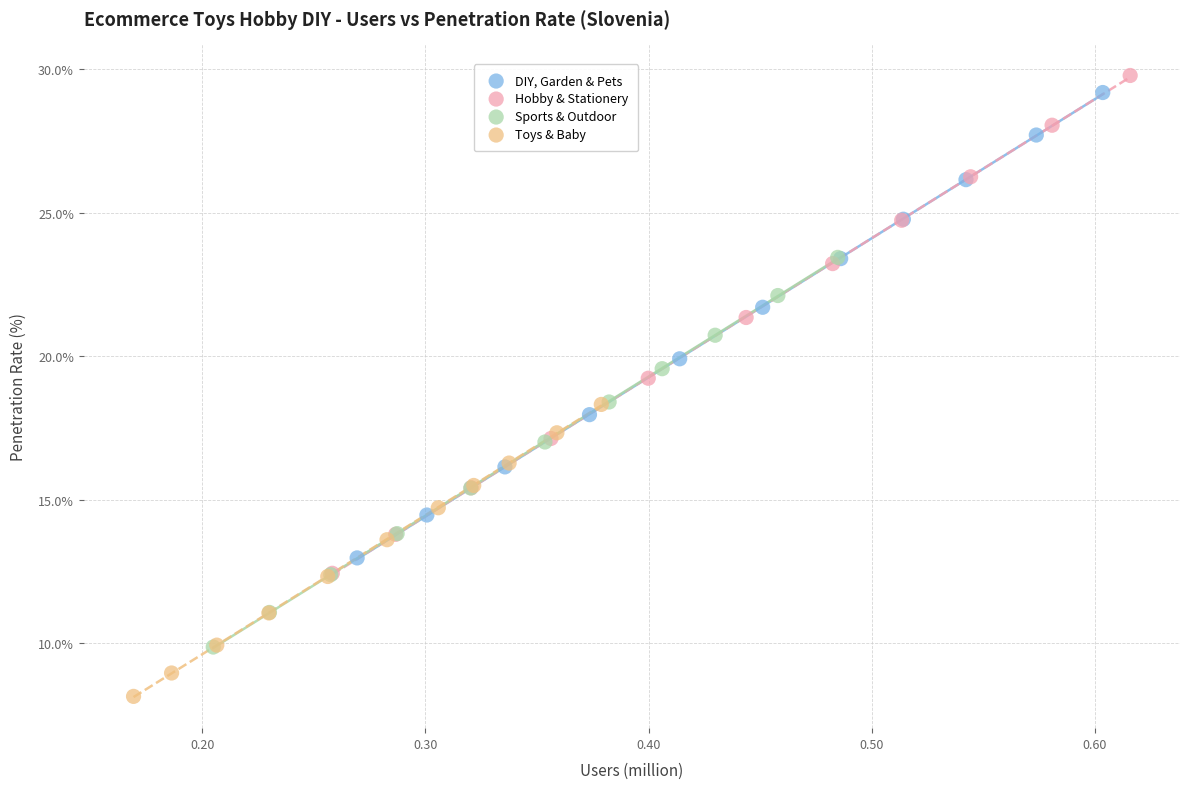

Which series contains the lowest Y value?

Toys & Baby